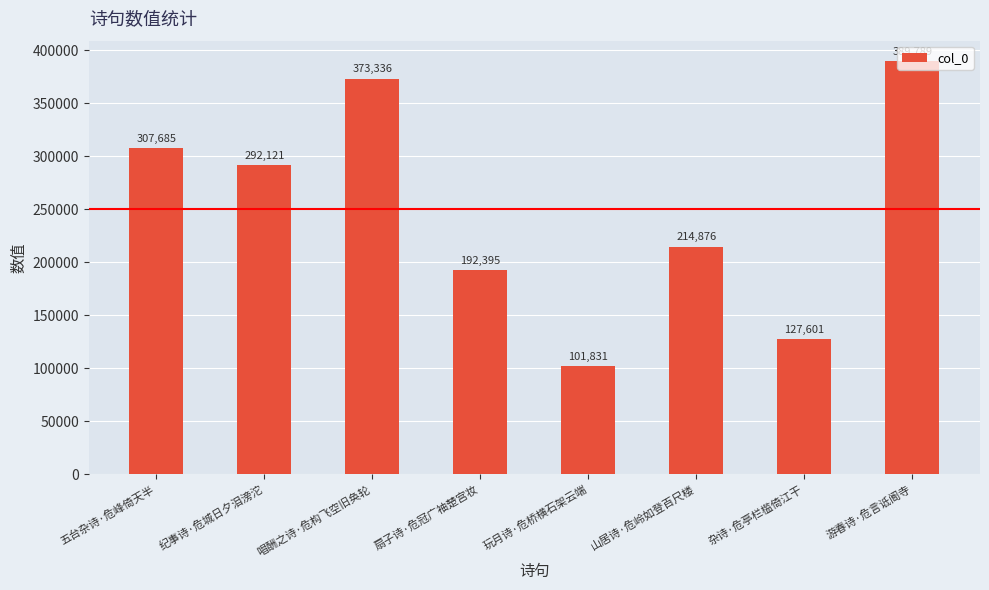

Rank the categories by value from highest to lowest.

游春诗·危言诋阍寺, 唱酬之诗·危构飞空旧奂轮, 五台杂诗·危峰倚天半, 纪事诗·危城日夕泪滂沱, 山居诗·危岭如登百尺楼, 扇子诗·危冠广袖楚宫妆, 杂诗·危亭栏槛倚江干, 玩月诗·危桥横石架云端